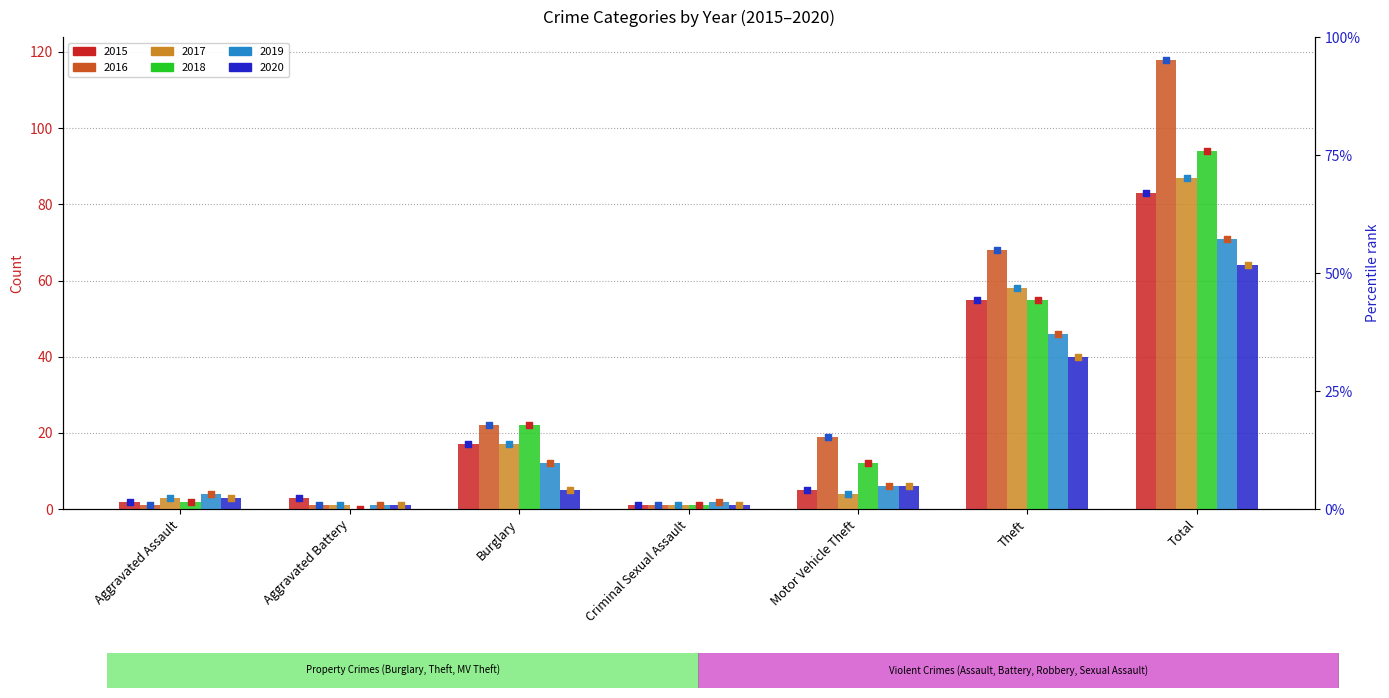

At how many categories does at least one series exceed 28?

2